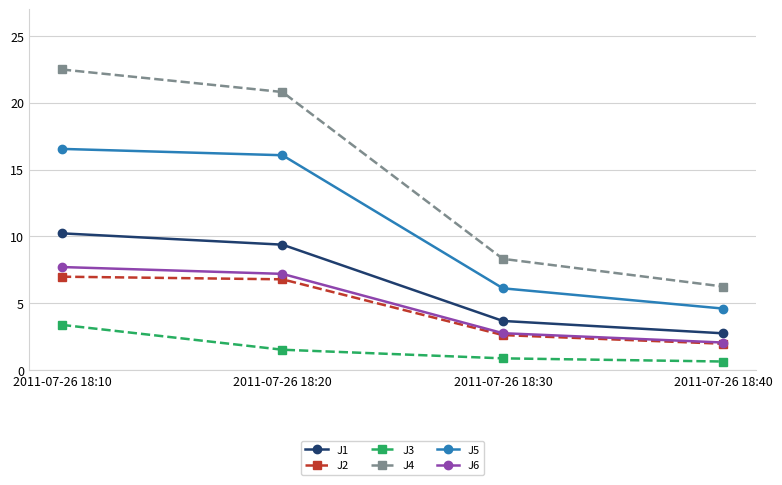

Rank the categories by J6 value from highest to lowest.

2011-07-26 18:10, 2011-07-26 18:20, 2011-07-26 18:30, 2011-07-26 18:40